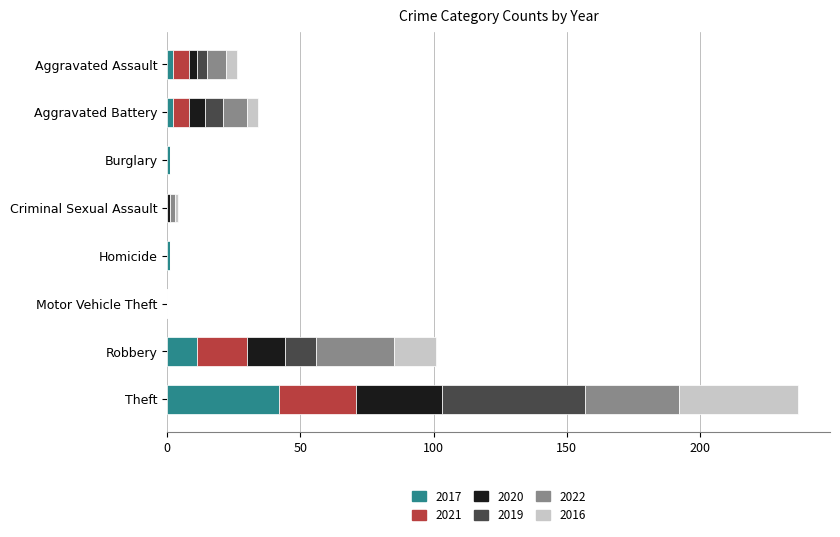

What is the maximum value for 2017?

42